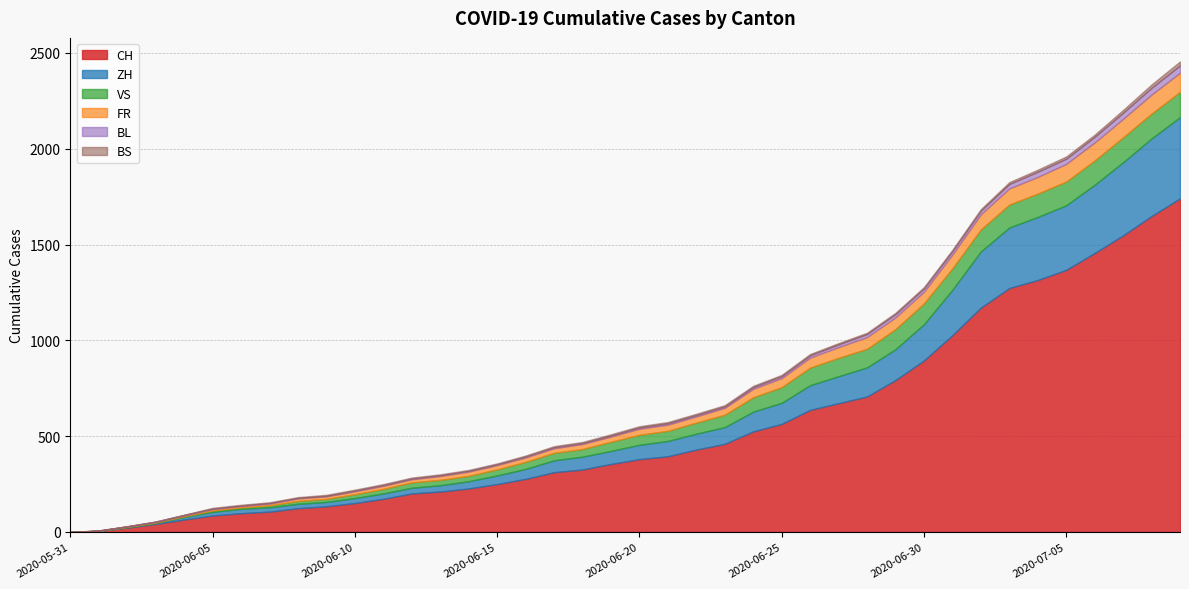

What is the value of the BL point at the 40th from the left?

38